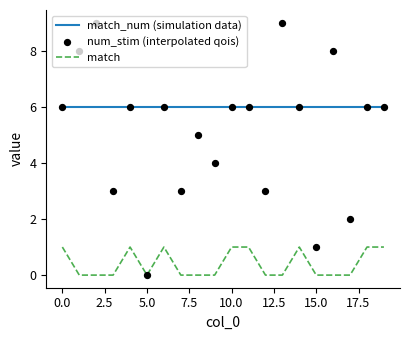

Which series contains the lowest Y value?

match